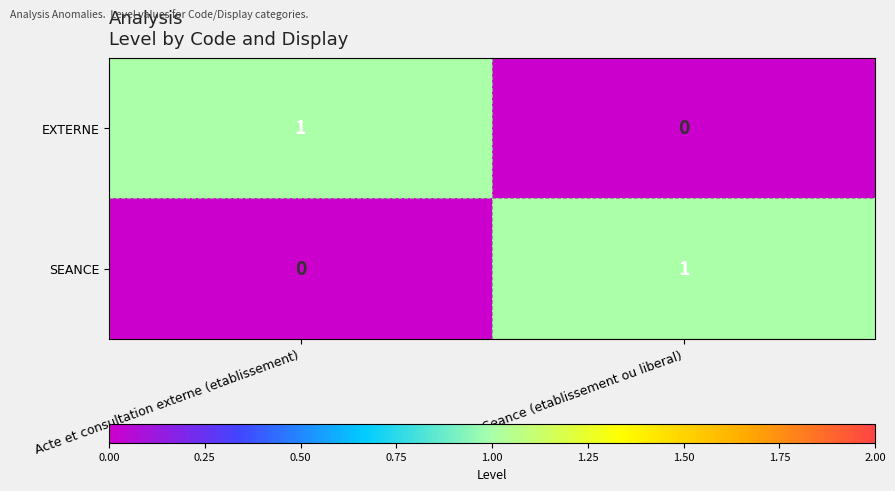

What is the total value across all series at Seance (etablissement ou liberal)?

1